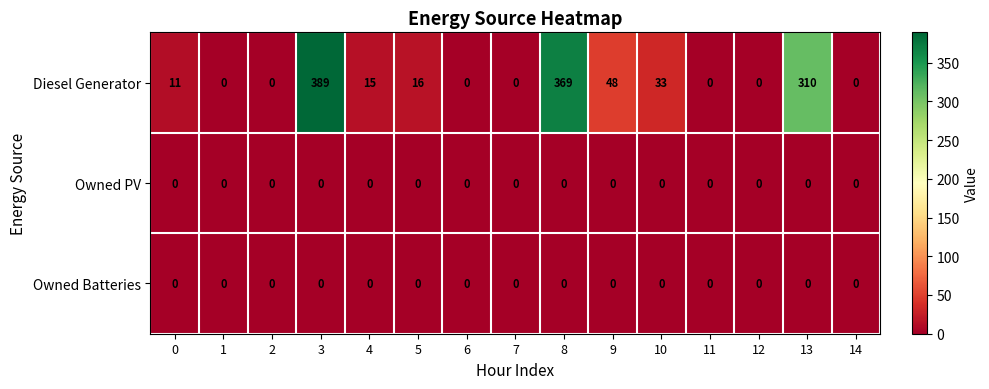

Which series changed the most between 8 and 9?

Diesel Generator